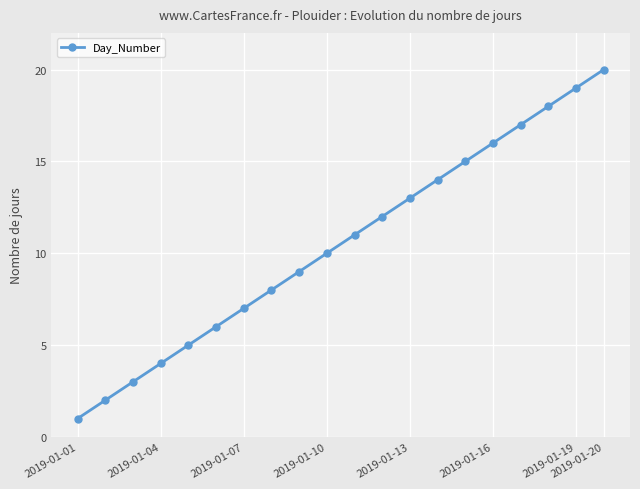

True or false: the data has more than 0 interior local peaks.

False